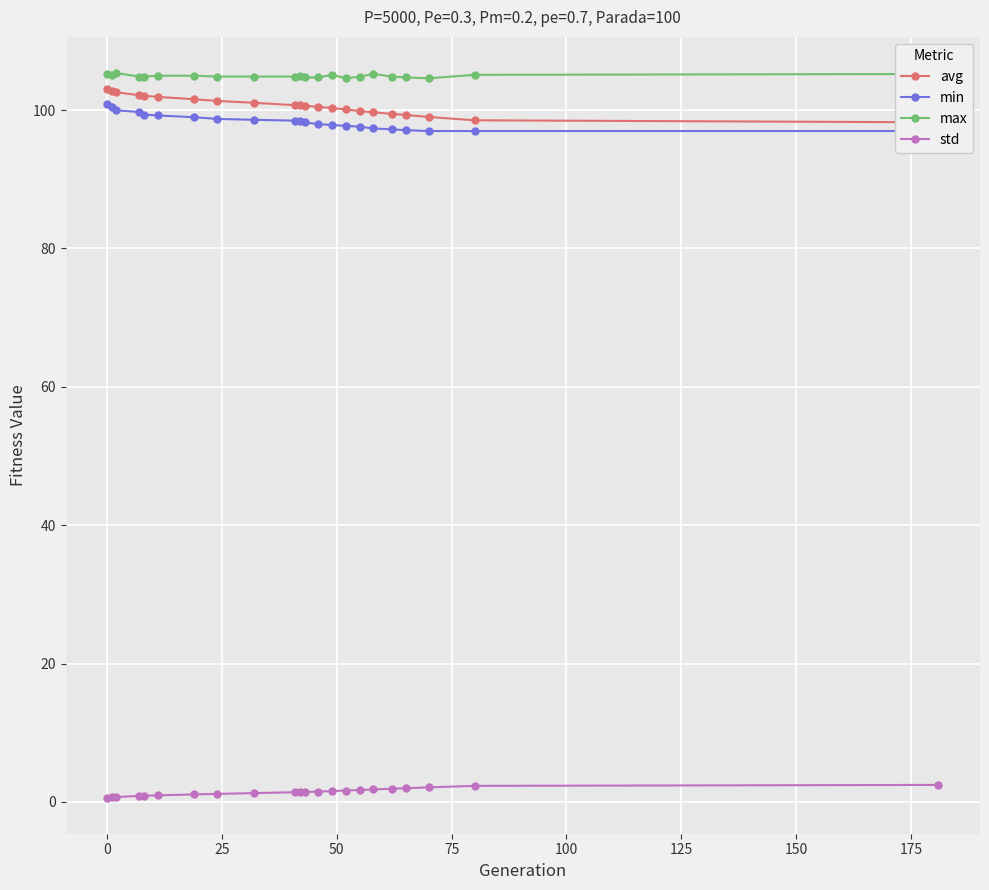

What is the sum of all std values?

31.3